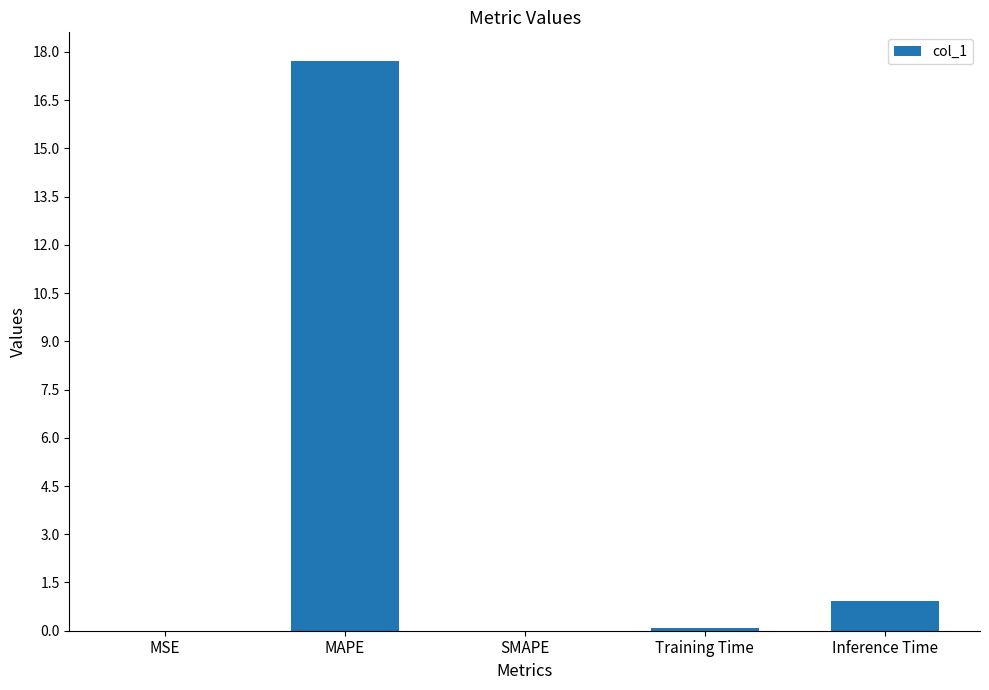

Count the number of categories in the chart.

5